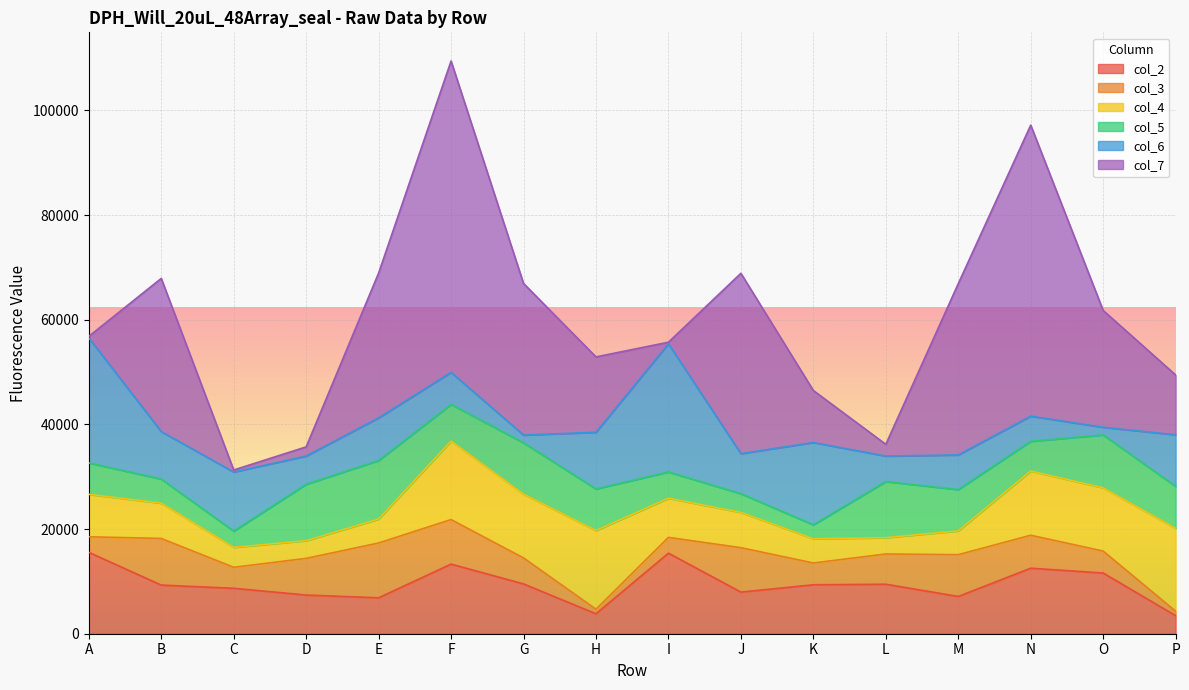

Where does the col_5 series first go above 7894?

D